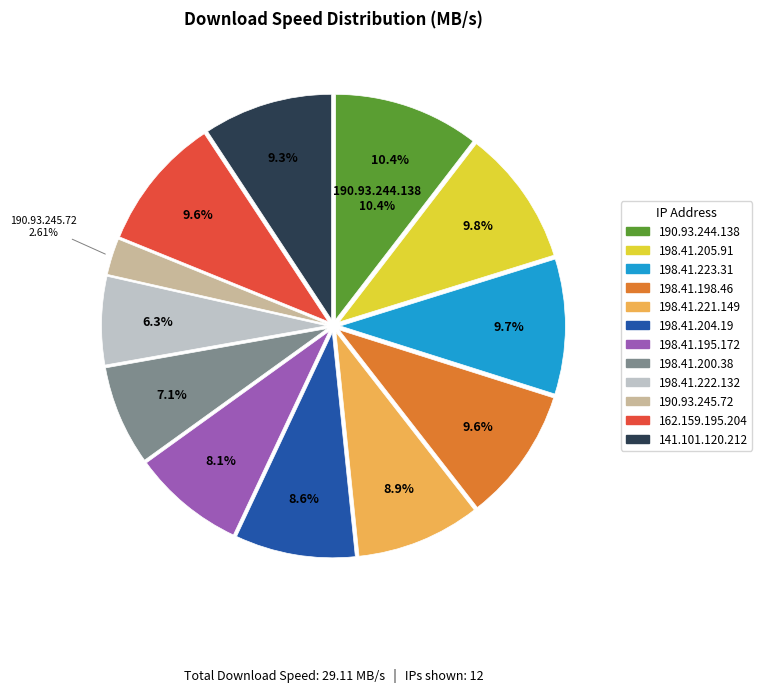

To the nearest percent, what portion does 198.41.223.31 represent?

10%